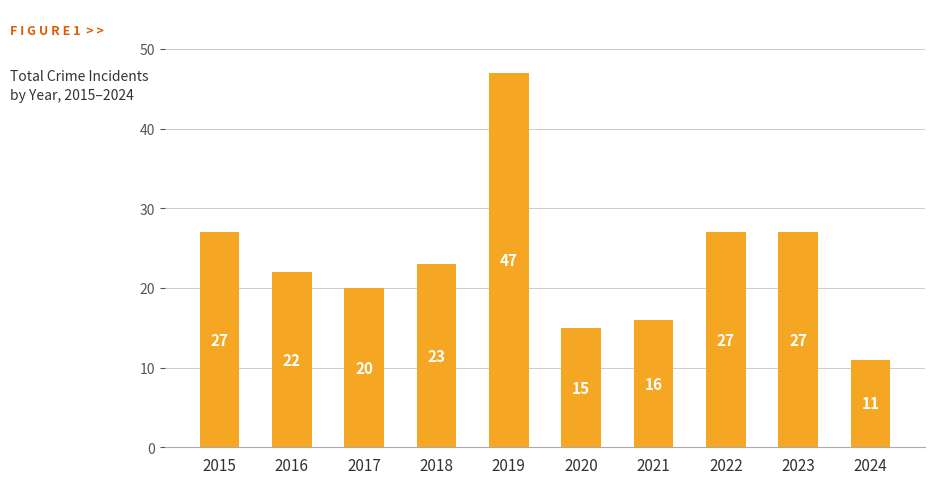

What value does the data have at 2020?

15